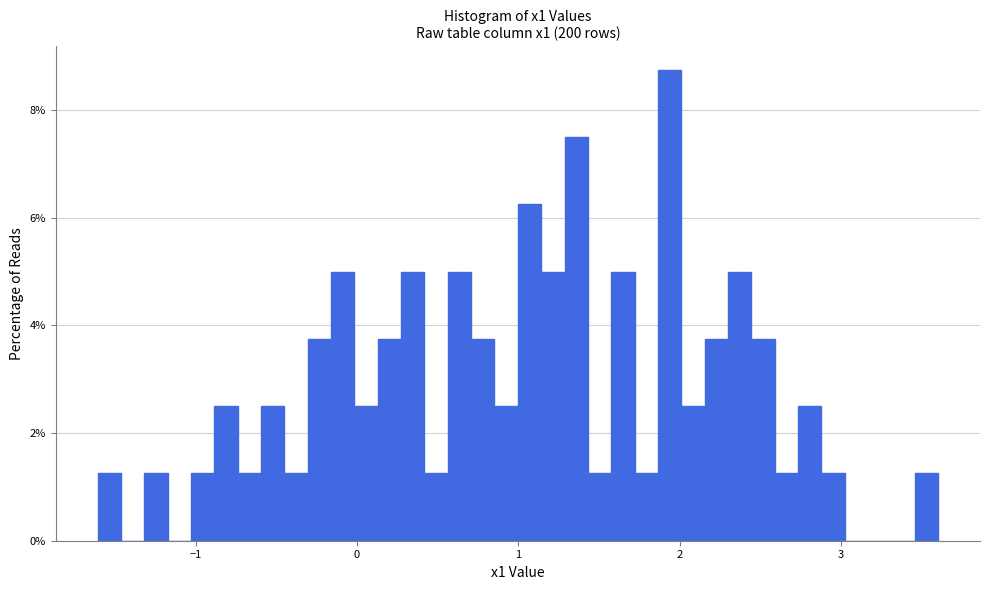

Around what value on the x-axis is the tallest bar? Give the approximate position of its centre, as read against the axis.

1.9